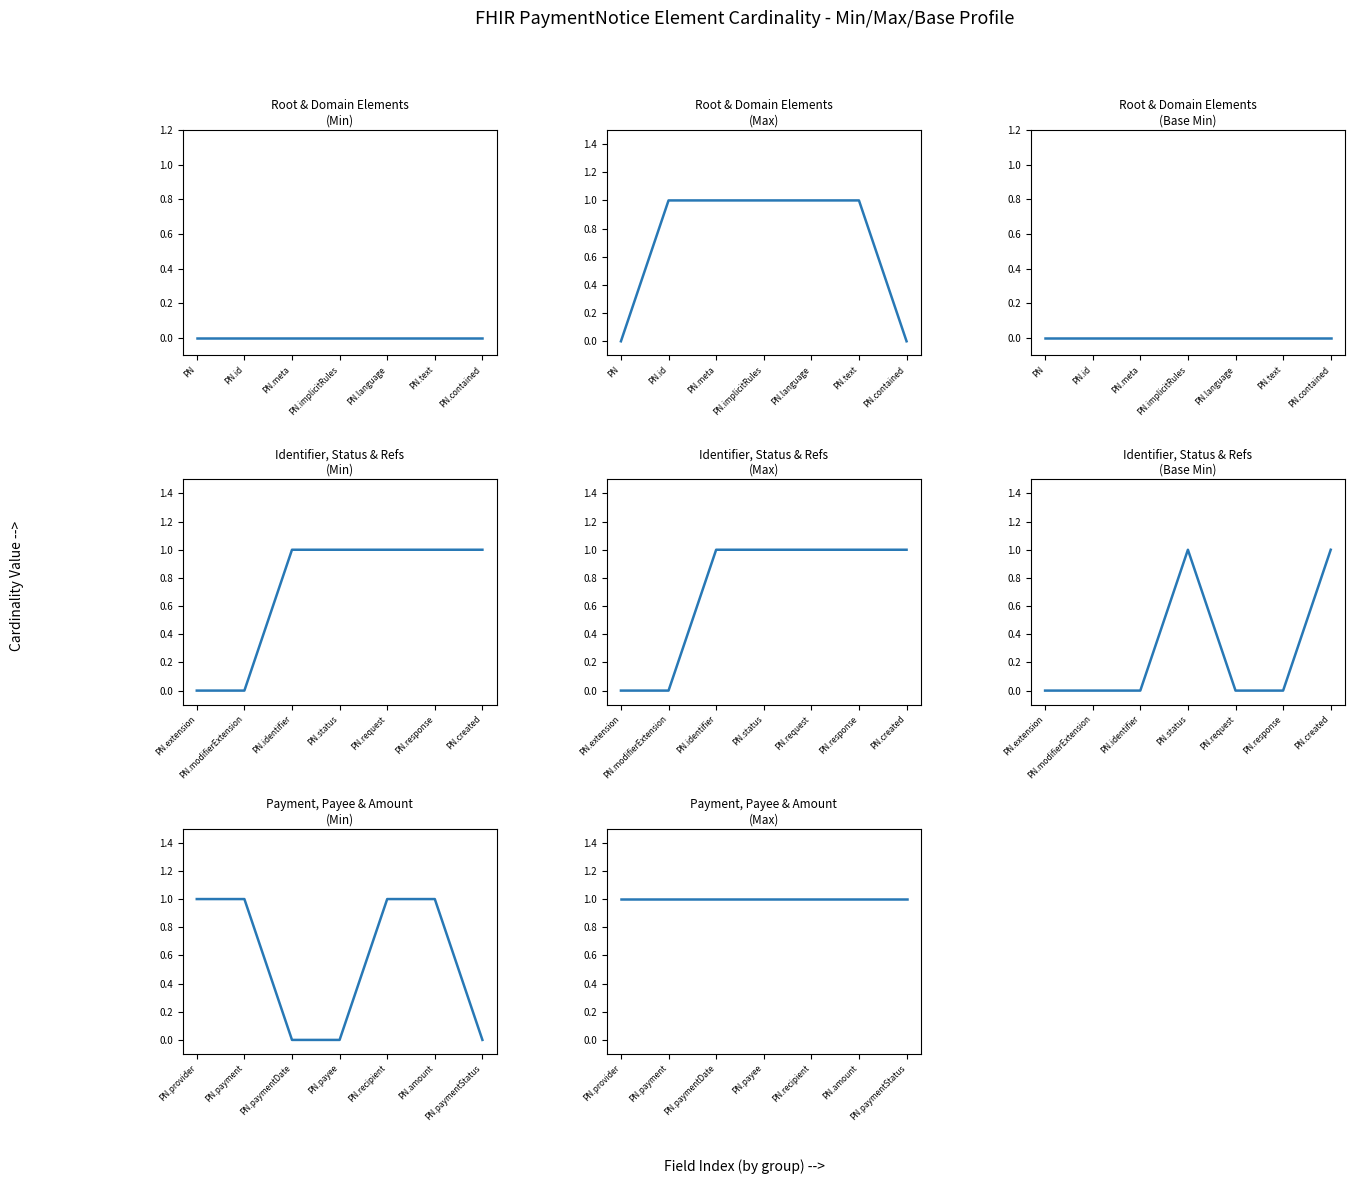

Which series has the largest total across all categories?

Max